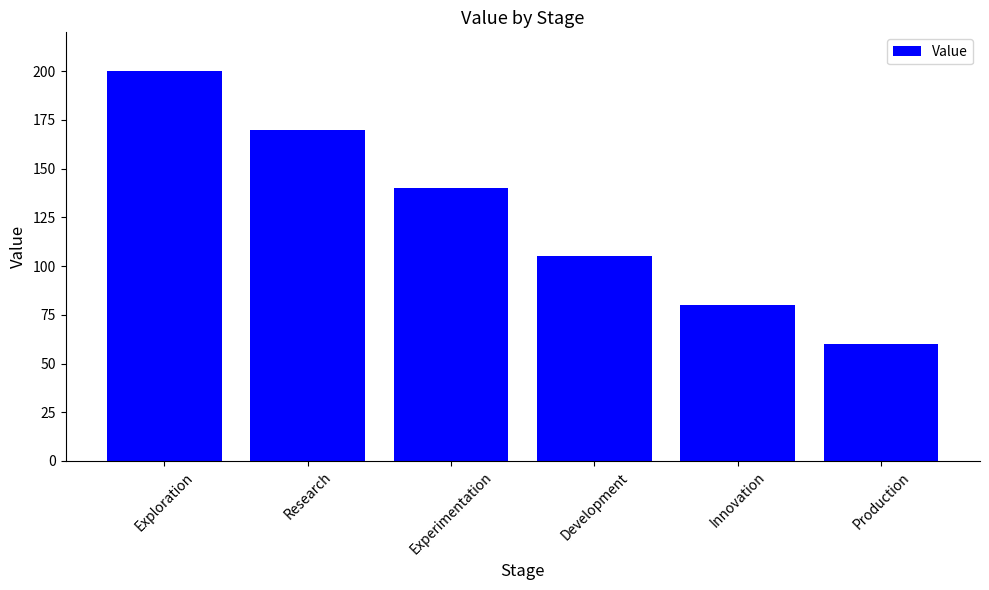

What is the approximate value at Development, to the nearest 50?

100